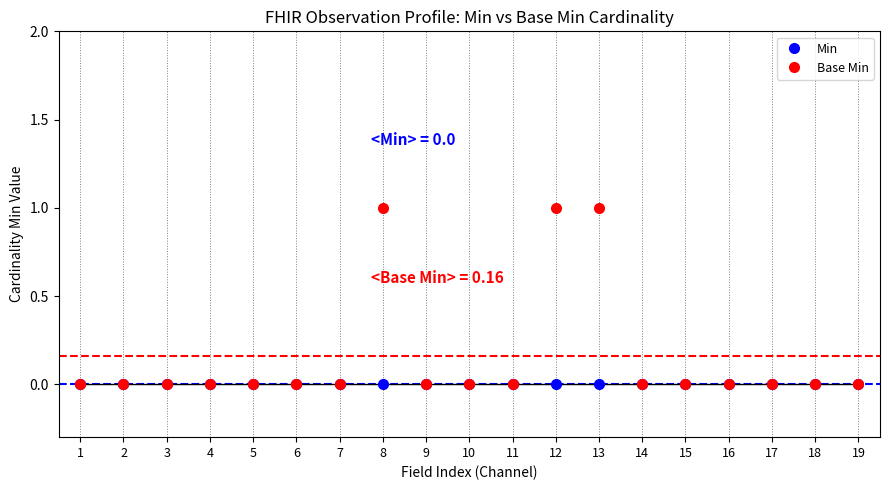

List the series in order of their peak value, highest first.

Base Min, Min